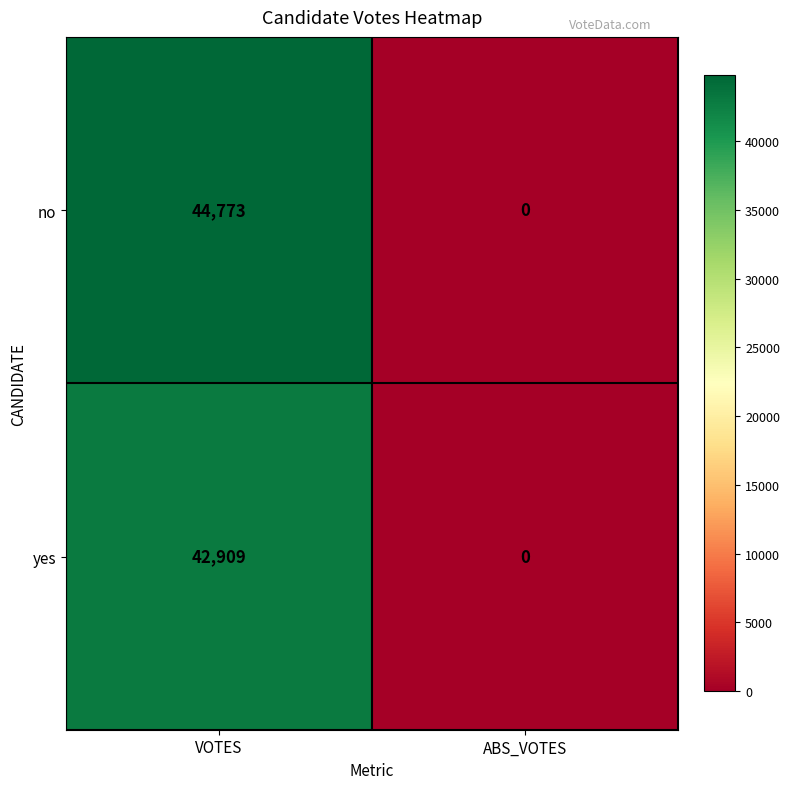

What is the difference between the yes values at VOTES and ABS_VOTES?

42909